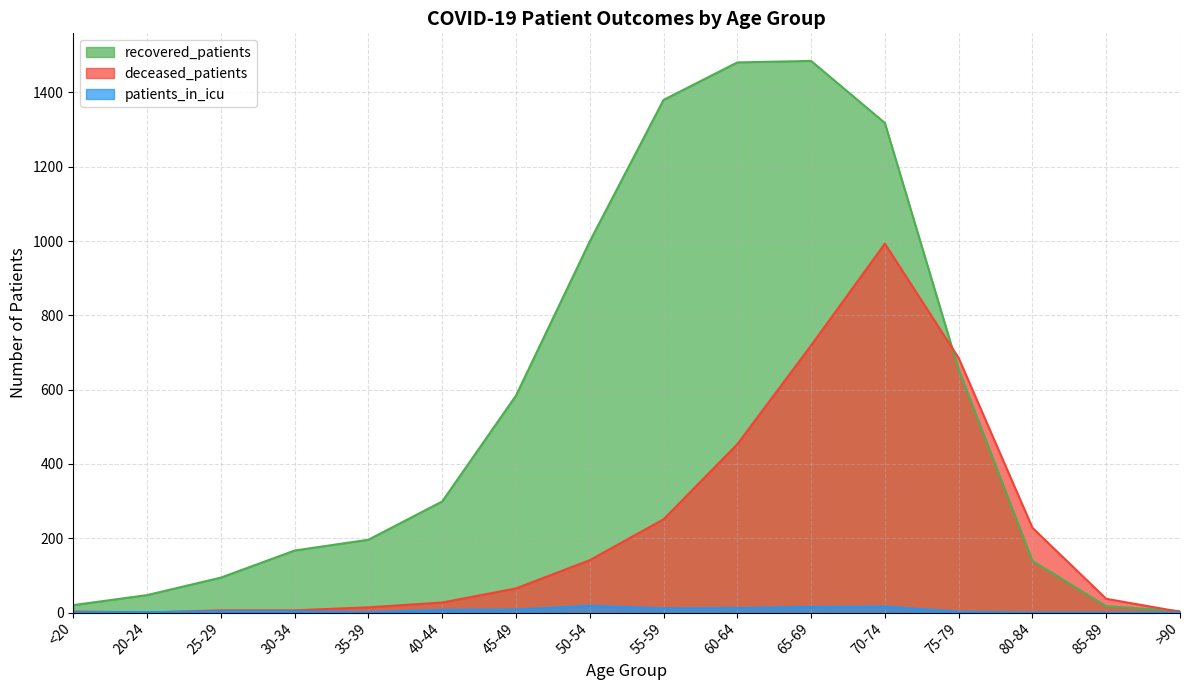

How many positive values does the patients_in_icu series have?

13